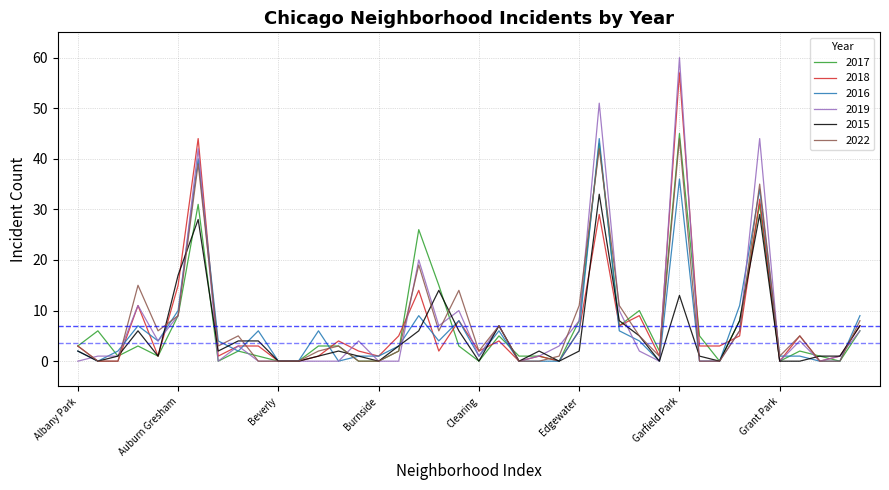

What is the difference between the maximum and second lowest values in the 2017 series?

45